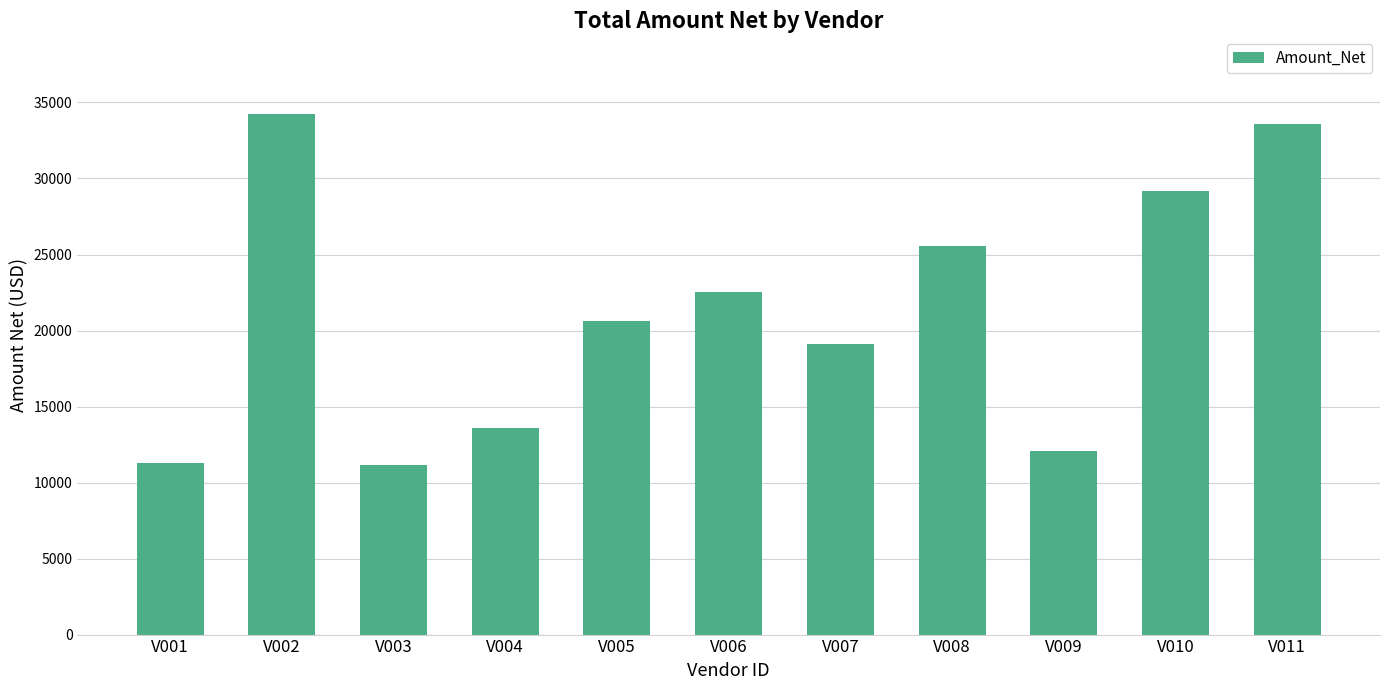

What is the value of the 8th bar from the left?

25575.4